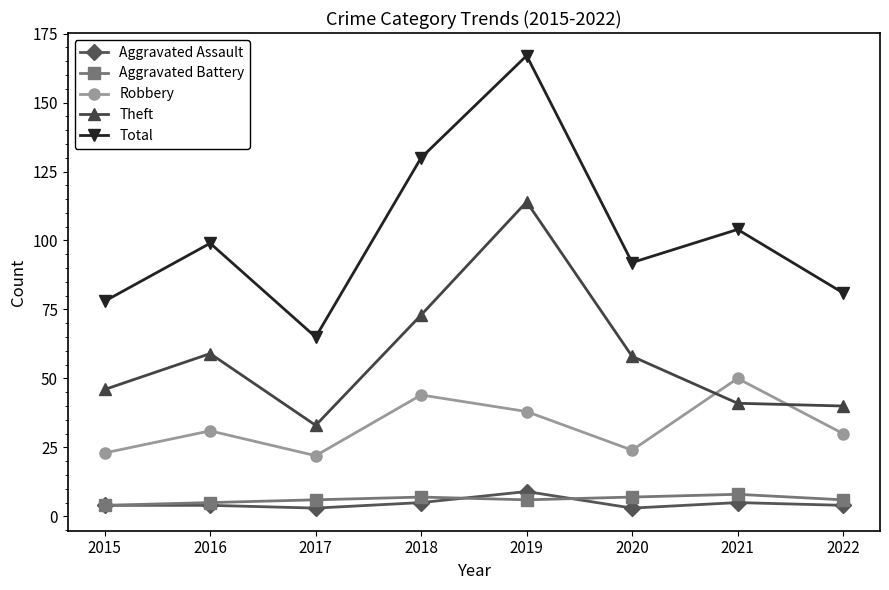

Does the chart have visible grid lines?

No